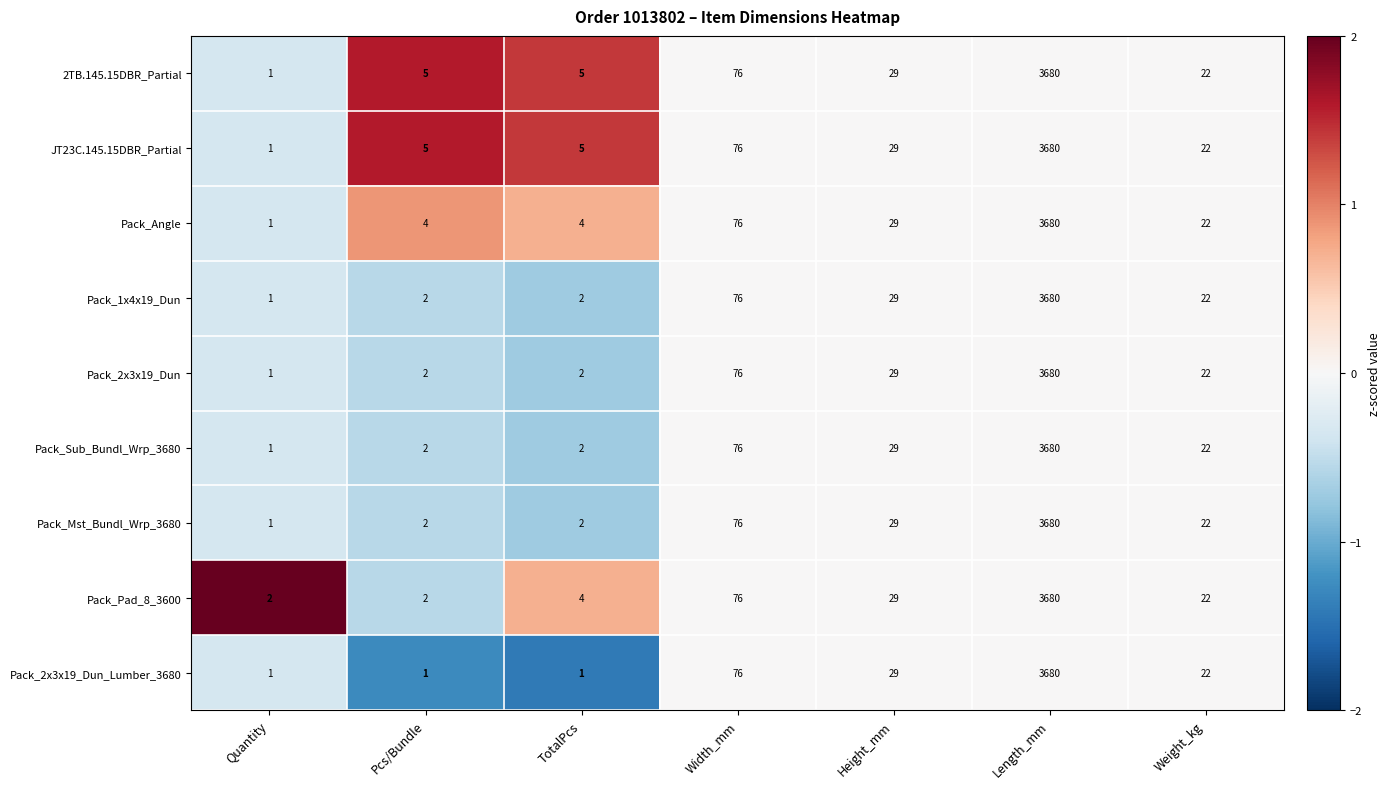

The value of Pack_Pad_8_3600 at Quantity is 1. True or false?

False